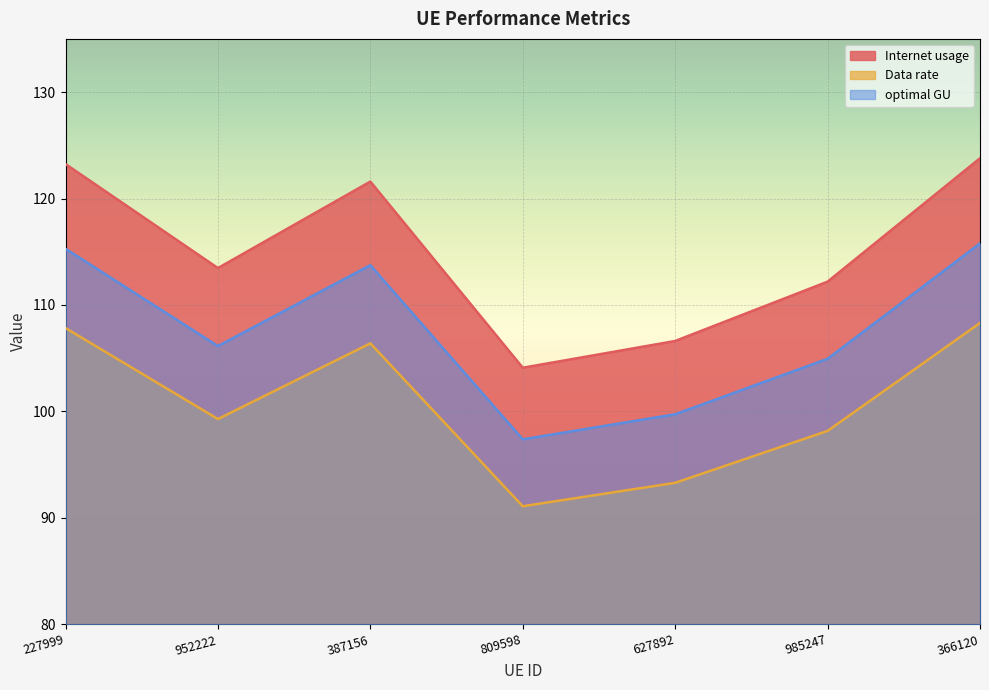

Where is the first local minimum for Data rate?

952222